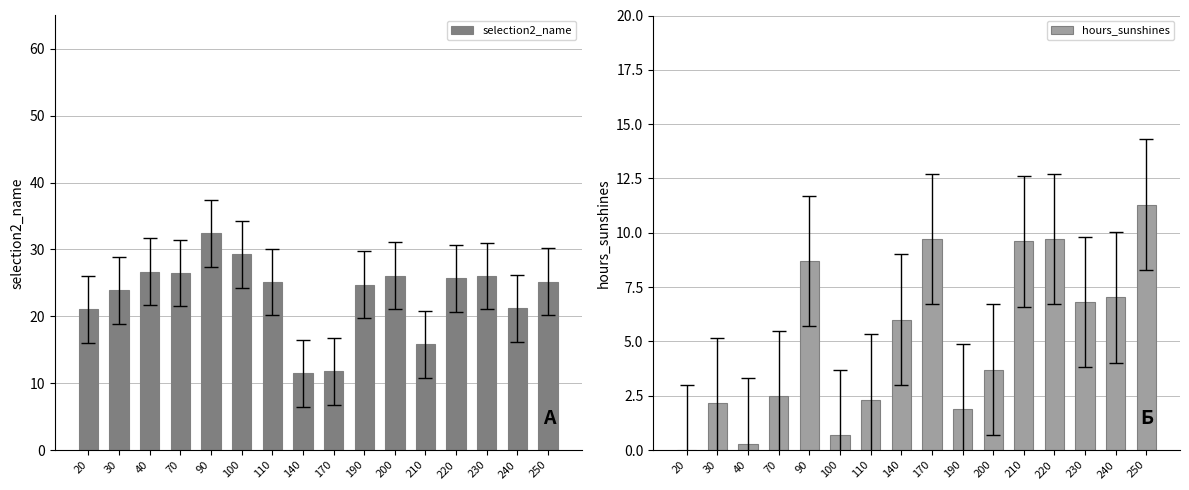

At which label does hours_sunshines reach its peak?

250